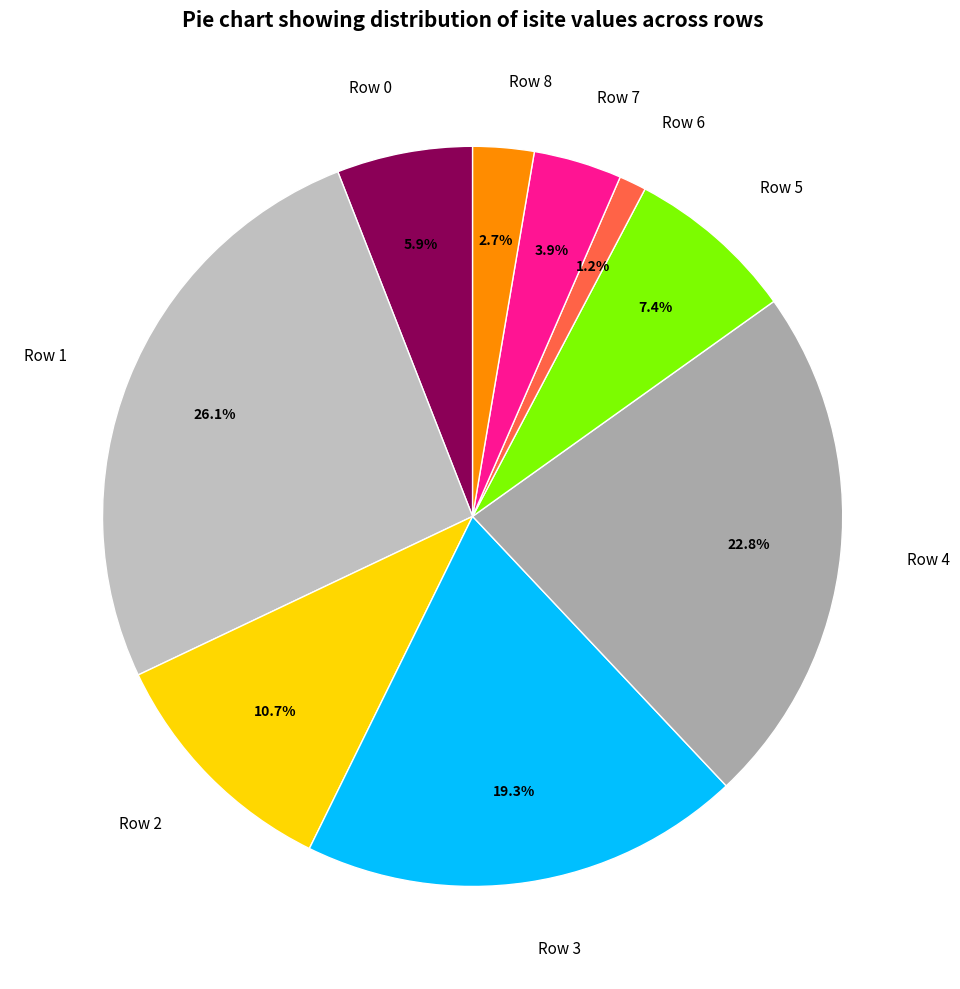

Which slice is the smallest?

Row 6